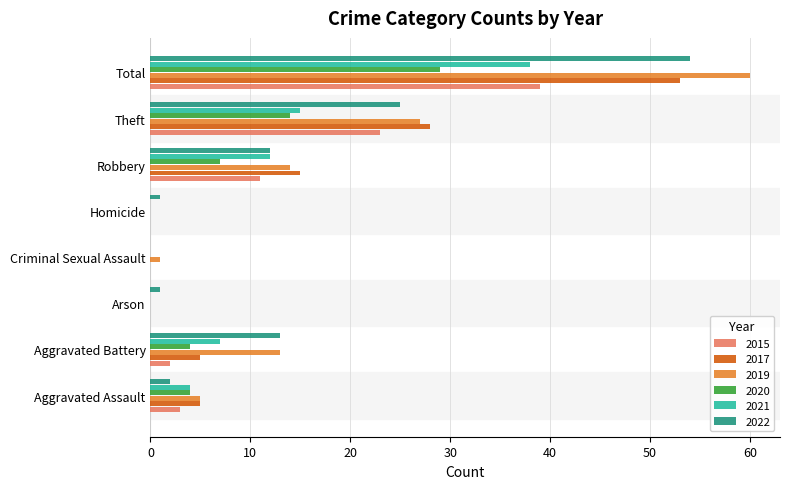

Which series changed the most between Robbery and Total?

2019